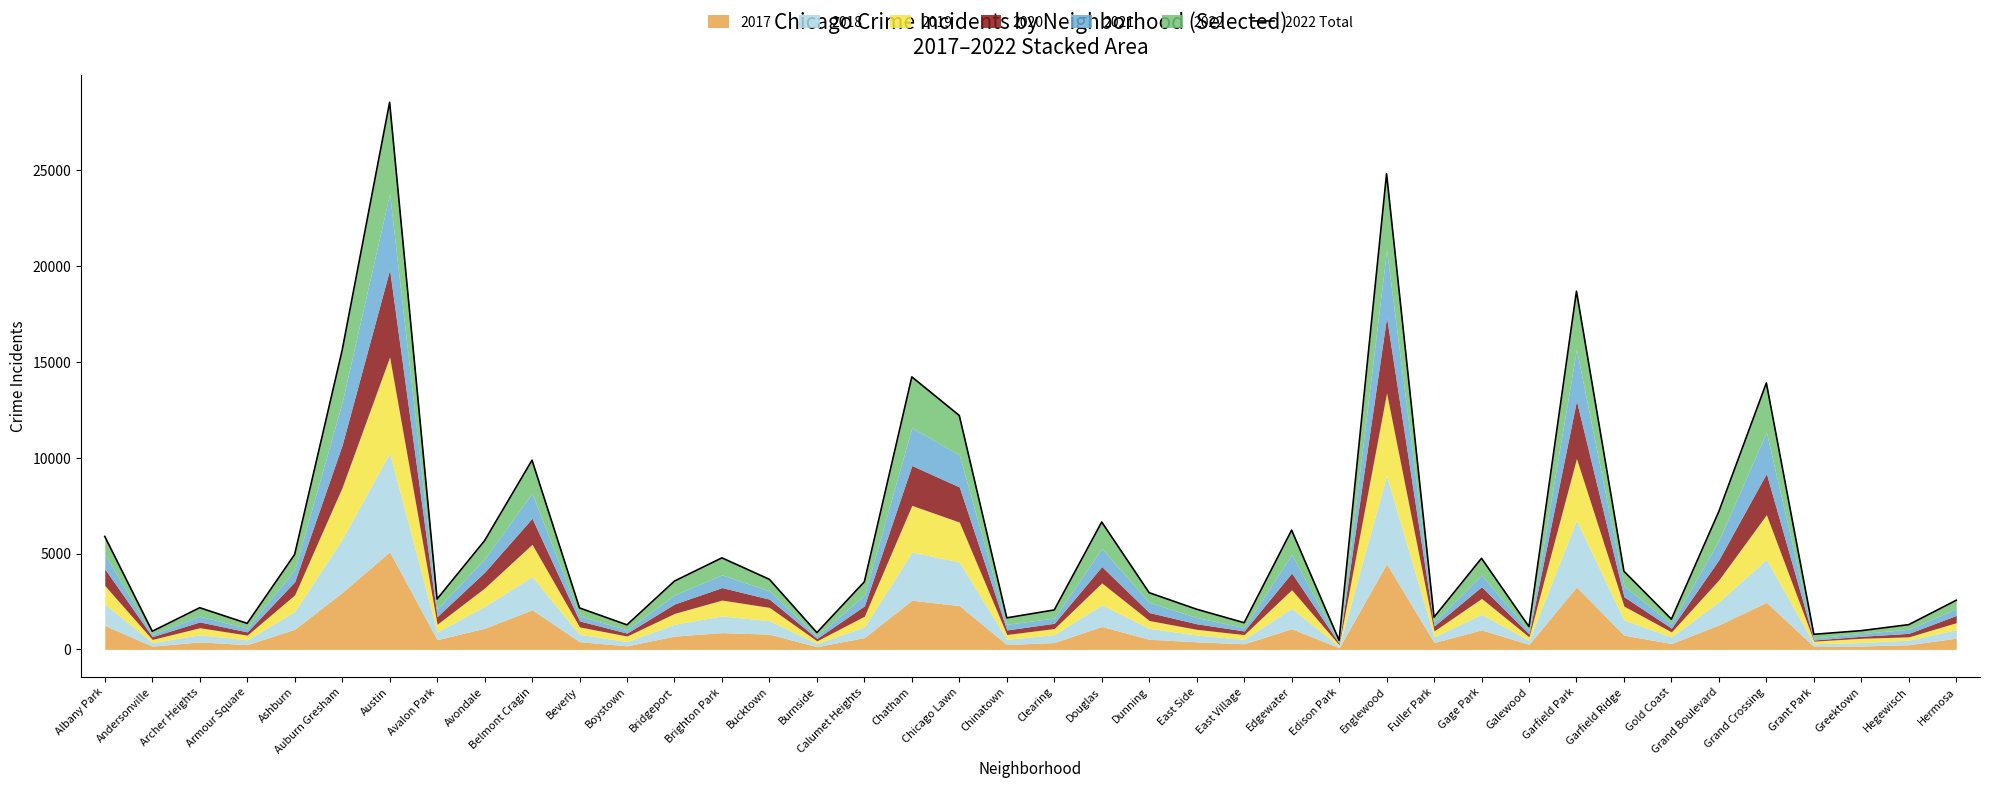

What is the ratio of the value at Avondale to the value at Ashburn?

1.1